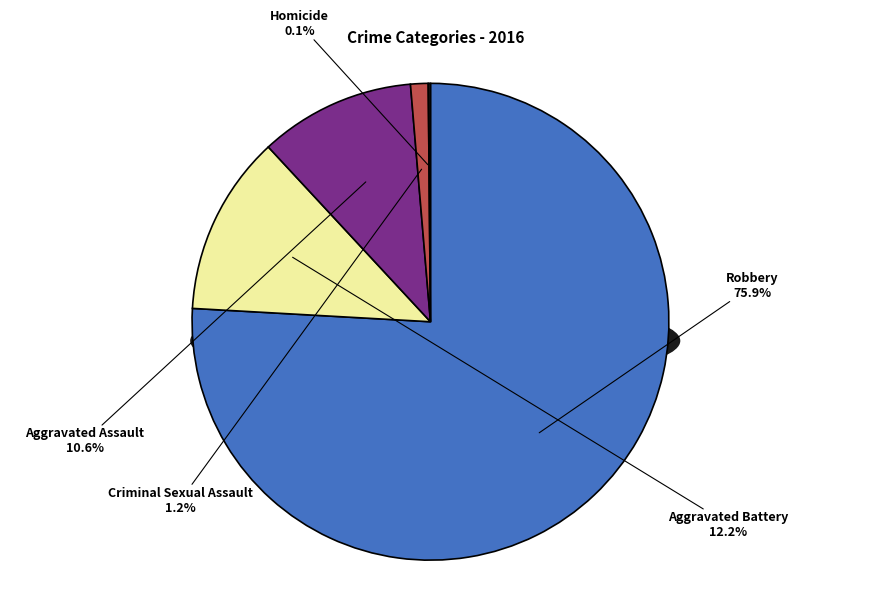

To the nearest percent, what is the average slice percentage?

20%